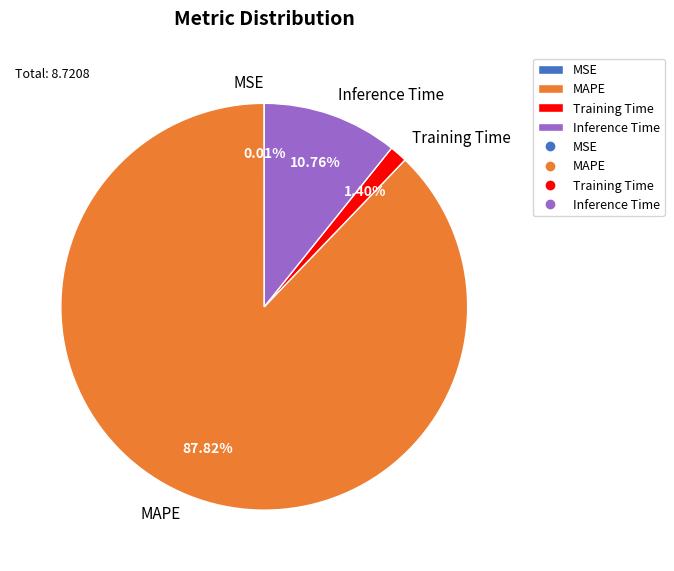

The Inference Time slice represents 2% of the pie. True or false?

False